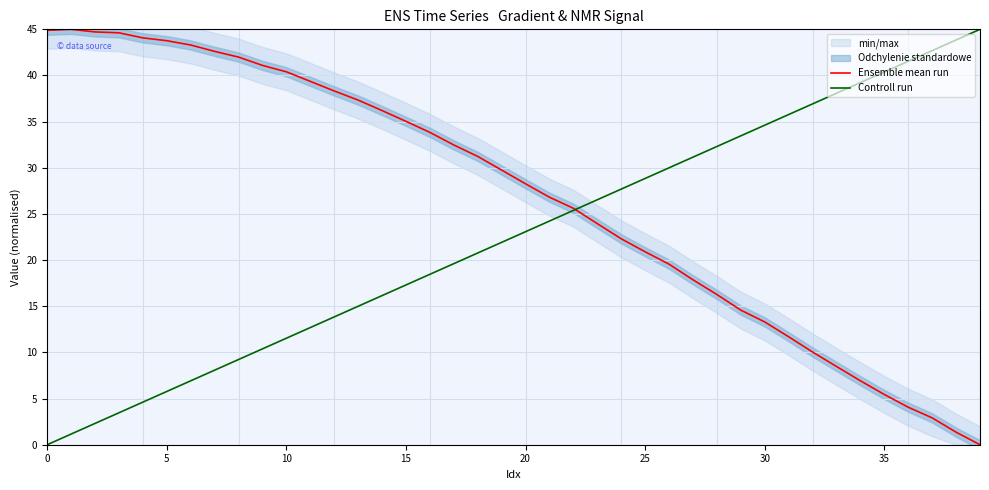

Is this an area chart (filled region under the line)?

No